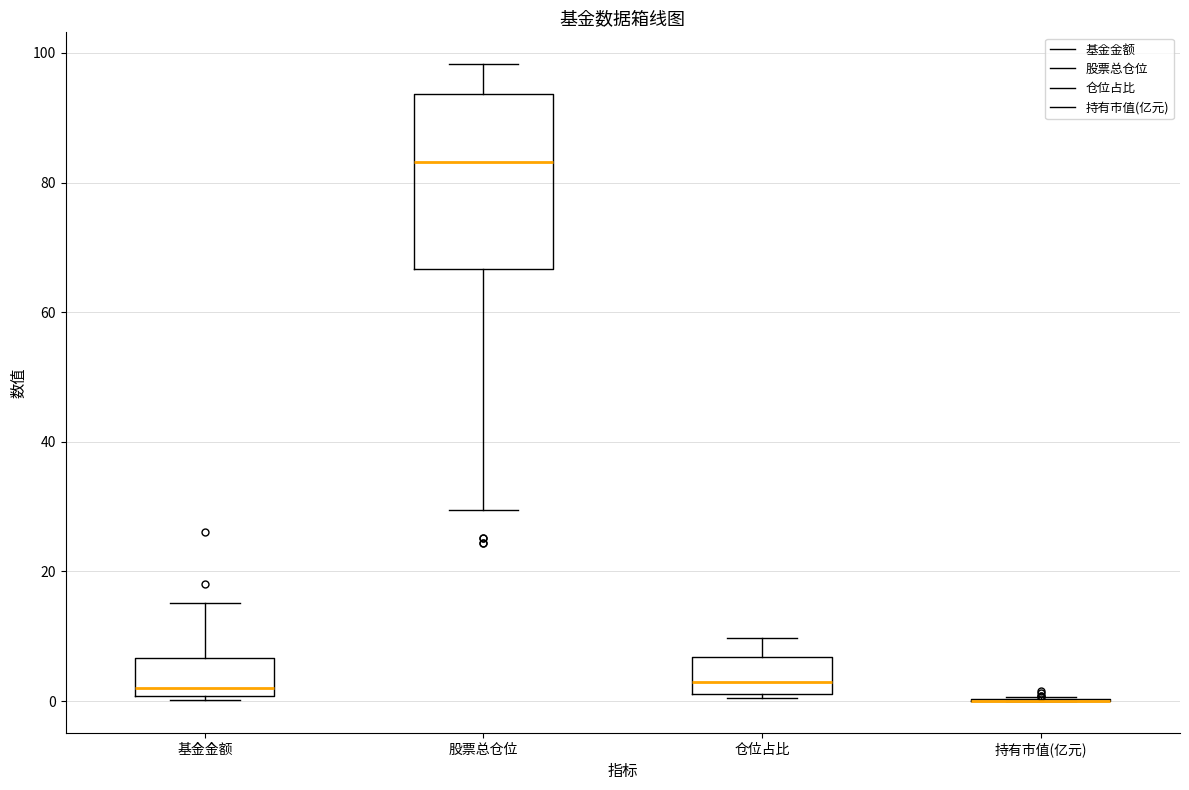

Reading left to right, transcribe this box plot: for each box, give where its median line is, the range the box spans, and where its two whiskers end, as read against the y-axis. The values are not printed on the chart, so give them approximately, as read against the axis.

基金金额: median 2, box 0 to 6, whiskers 0 (just below the box's lower edge) to 16
股票总仓位: median 84, box 66 to 94, whiskers 30 to 98
仓位占比: median 2 (just above the box's lower edge), box 2 to 6, whiskers 0 to 10
持有市值(亿元): box collapsed to a line at 0, whiskers 0 to 0